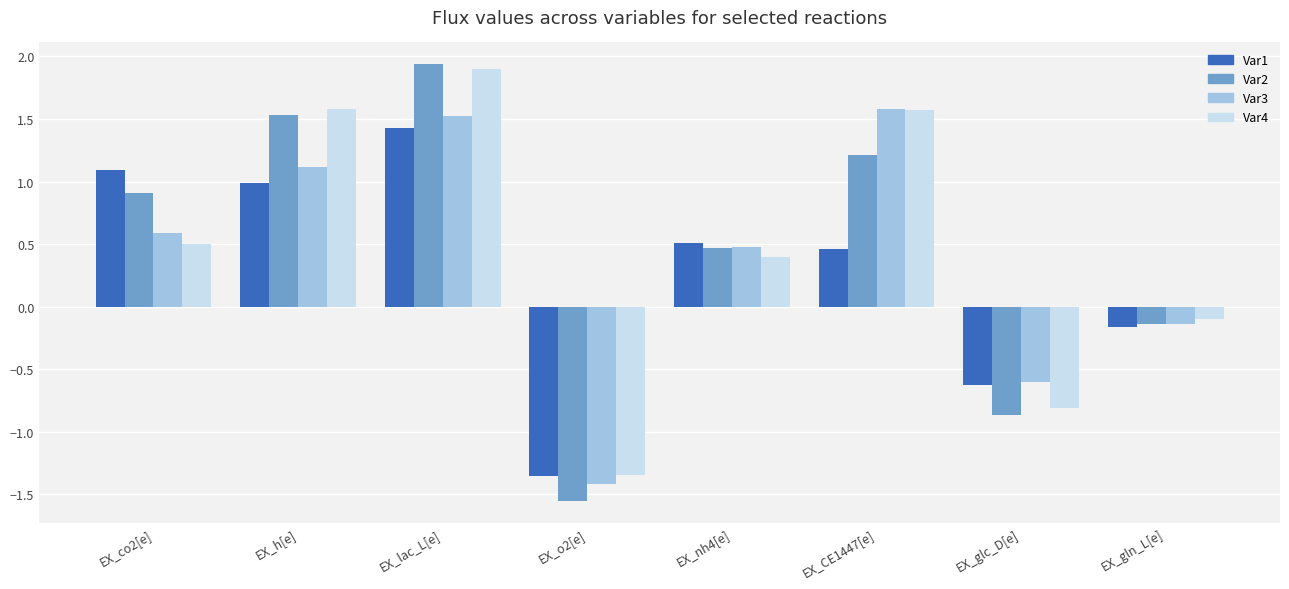

How many positive values does the Var2 series have?

5